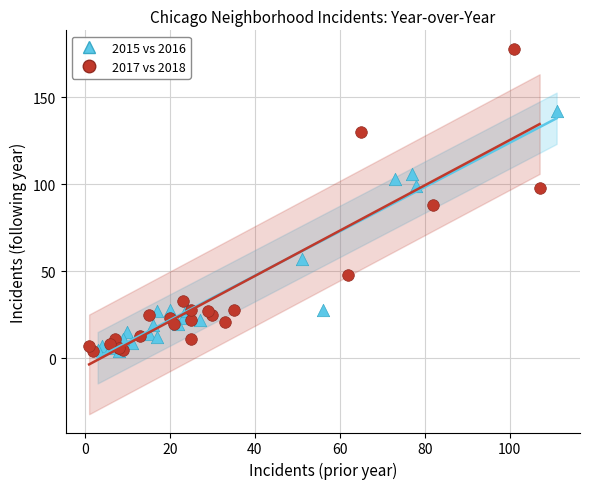

Which series has the largest Y range (max minus min)?

2017 vs 2018